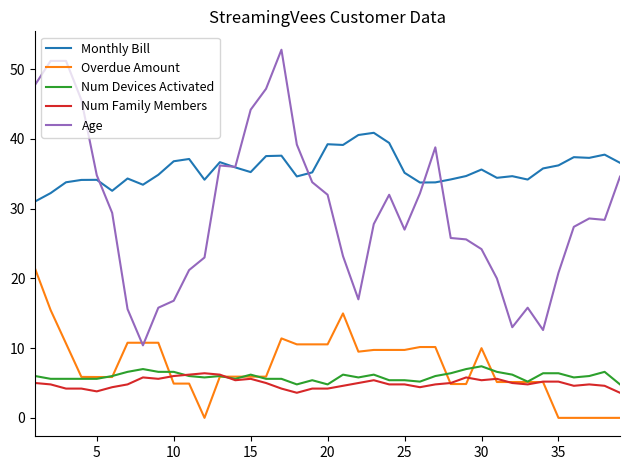

True or false: Overdue Amount and Monthly Bill intersect in this chart.

False